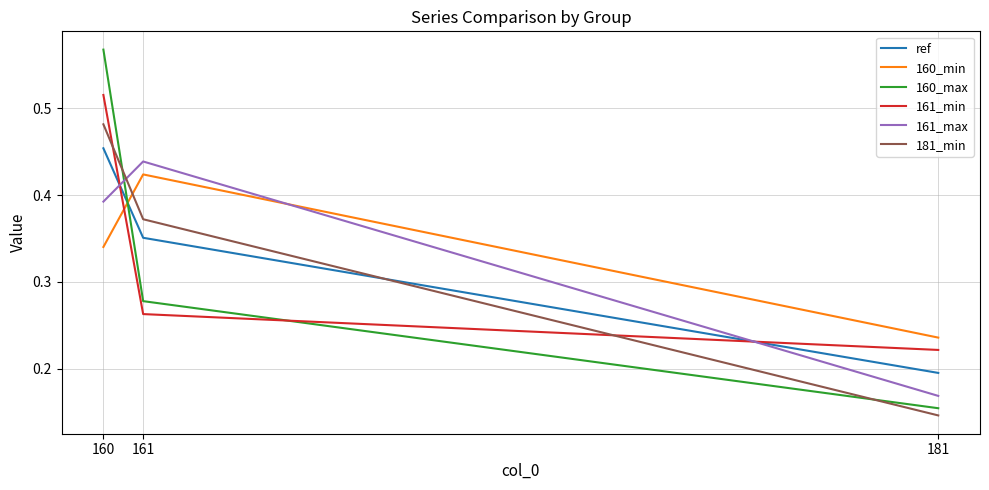

Does the chart have visible grid lines?

Yes